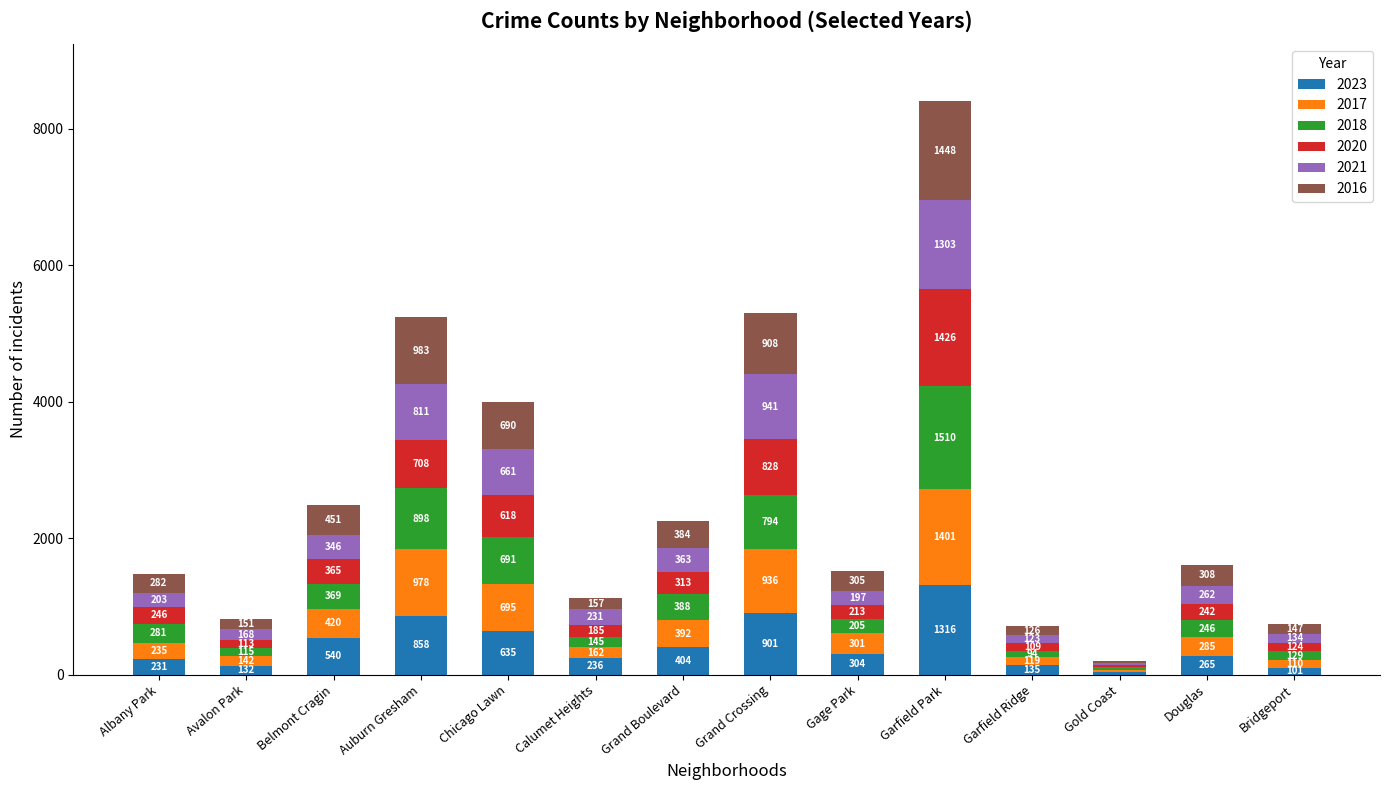

Reading left to right, what are the values for 2023?

231	132	540	858	635	236	404	901	304	1316	135	35	265	101